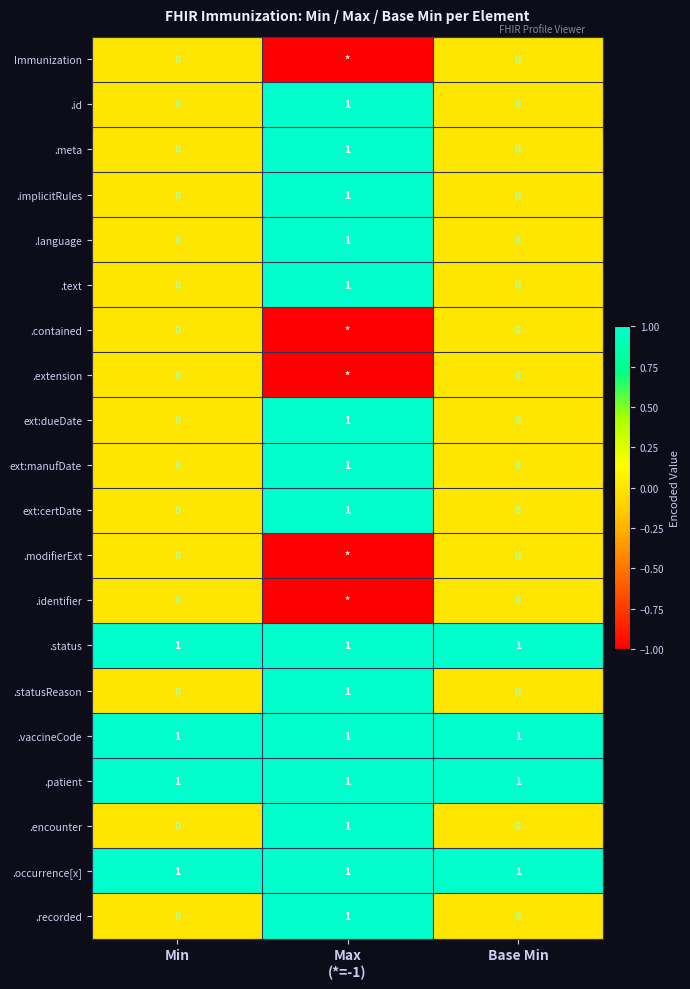

True or false: .text has a value of 0 at Base Min.

True